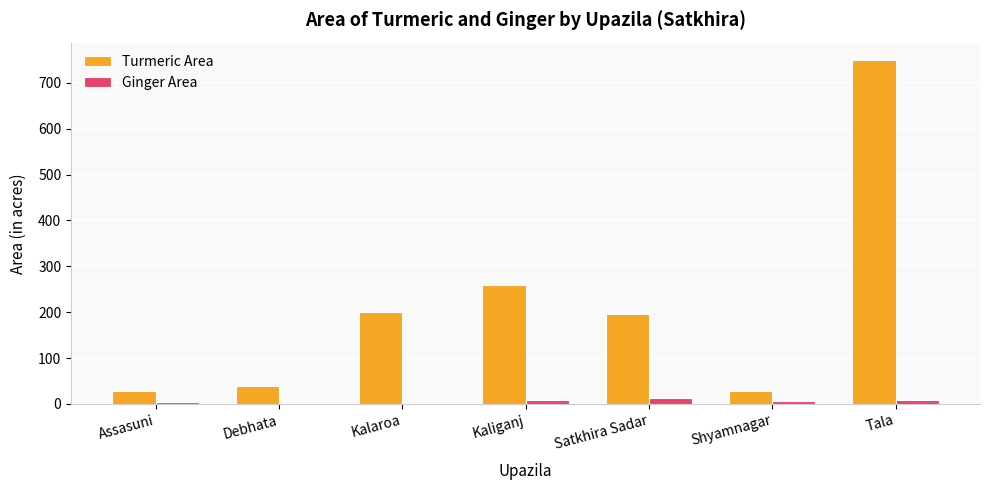

Between Satkhira Sadar and Tala, which series saw the biggest shift?

Turmeric Area